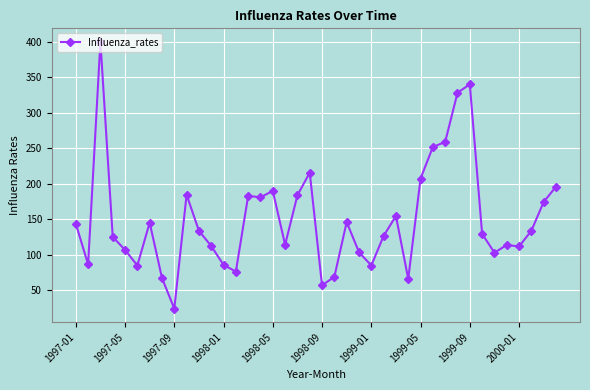

What is the value of the 22nd point from the left?

68.9